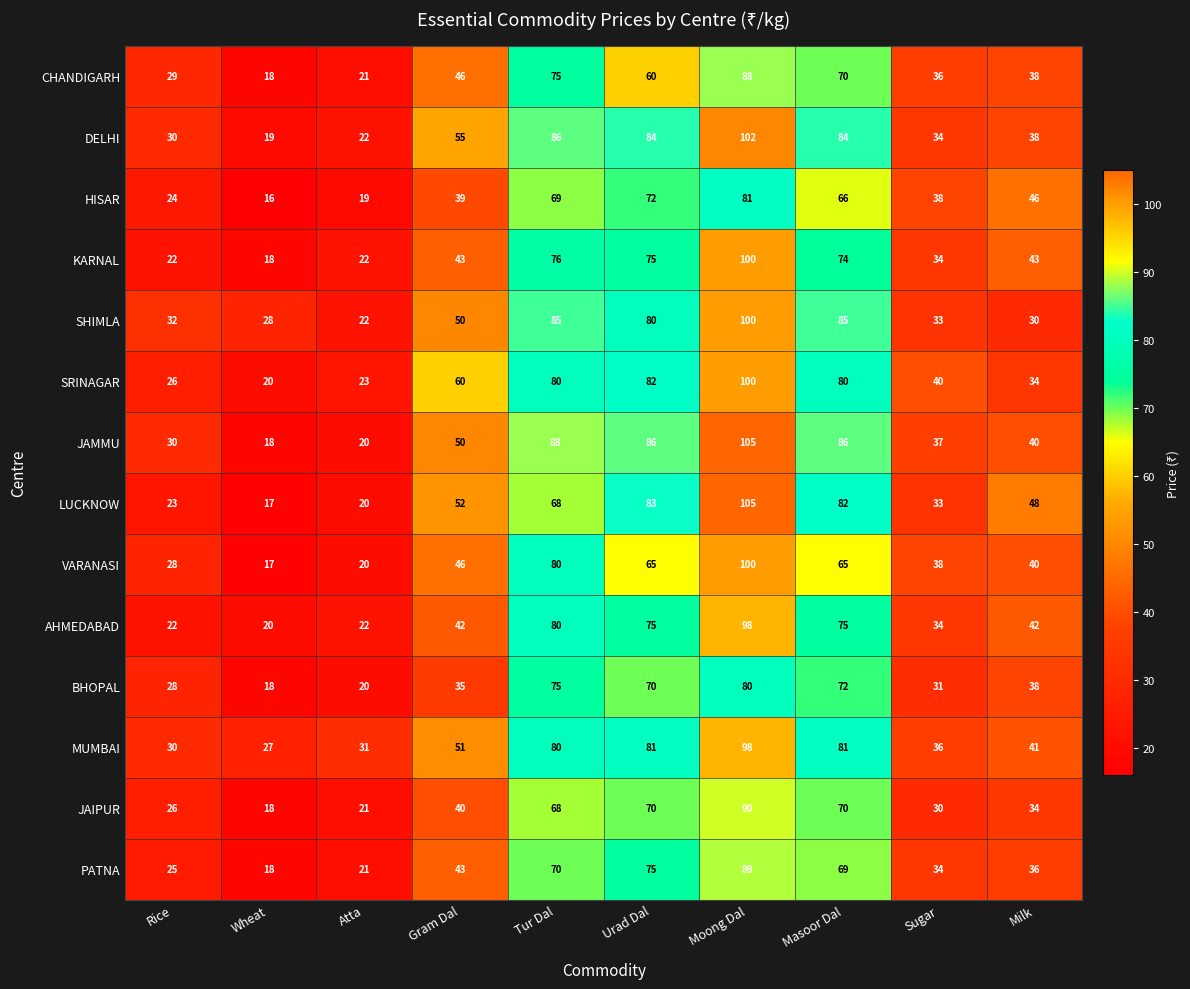

The DELHI series shows 55 at Gram Dal. True or false?

True